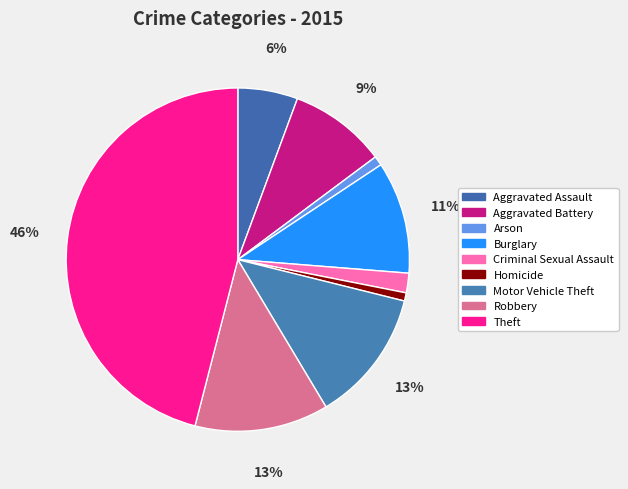

To the nearest percent, what portion does Aggravated Battery represent?

9%